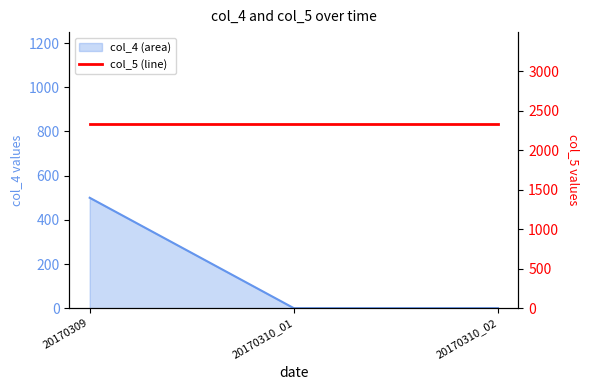

What is the sum of the values at 20170309 and 20170310_01?

500